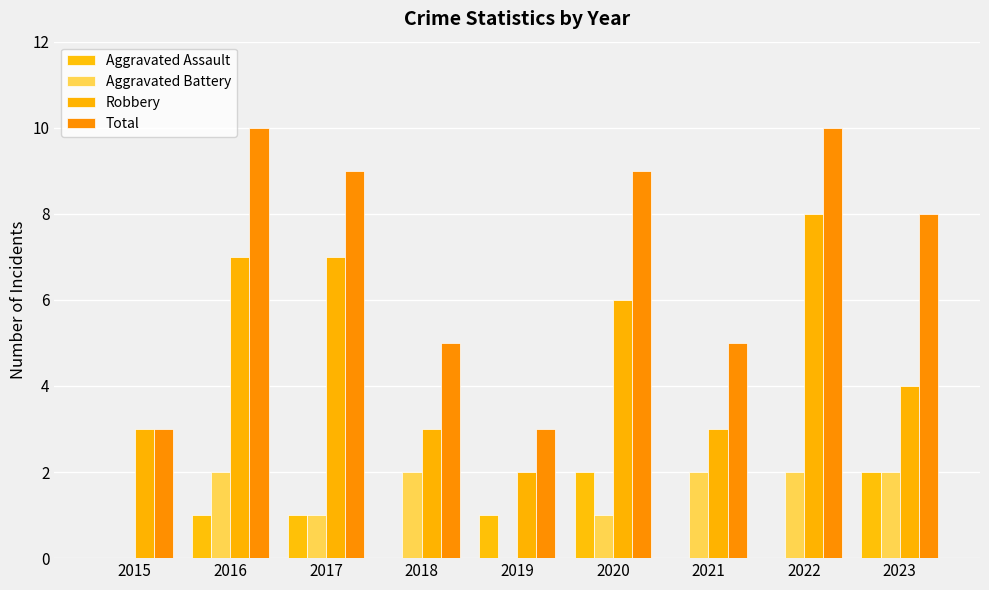

Which label corresponds to the smallest value in the chart?

2015